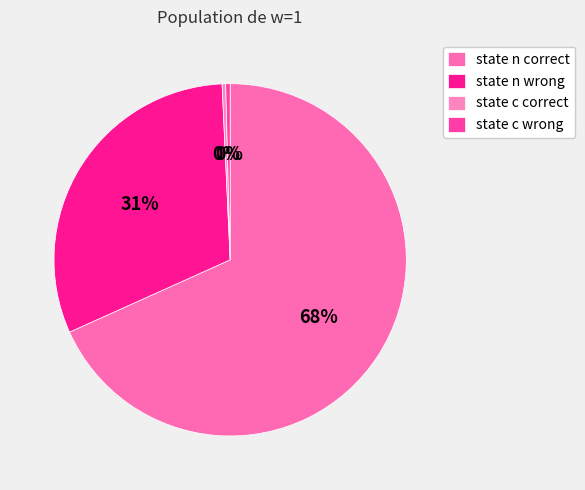

True or false: state n wrong accounts for 39% of the total.

False